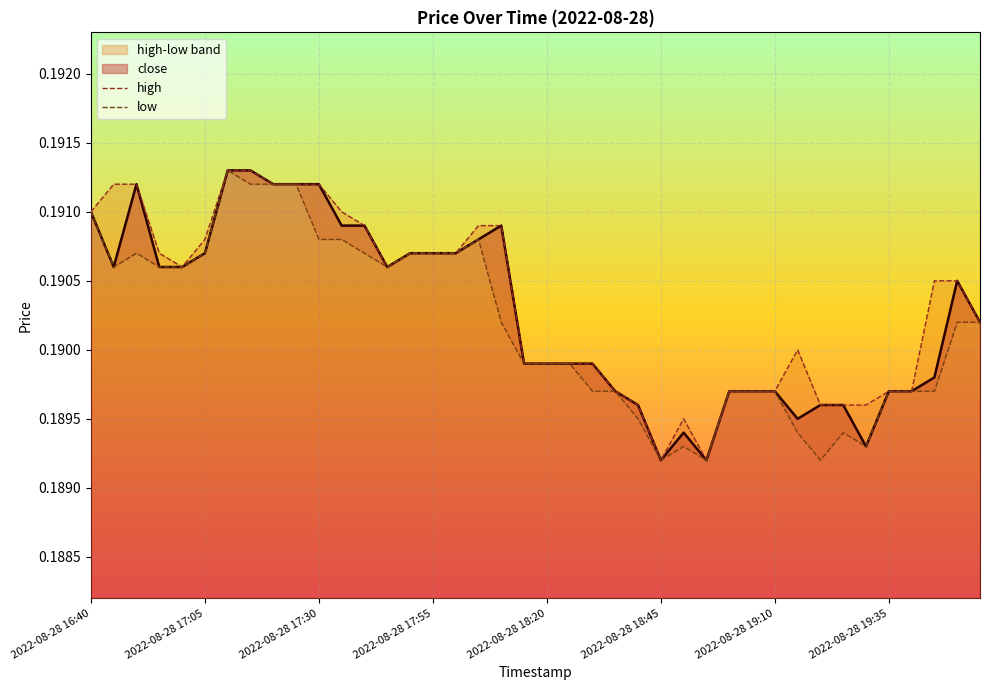

What position from the right is 11?

29